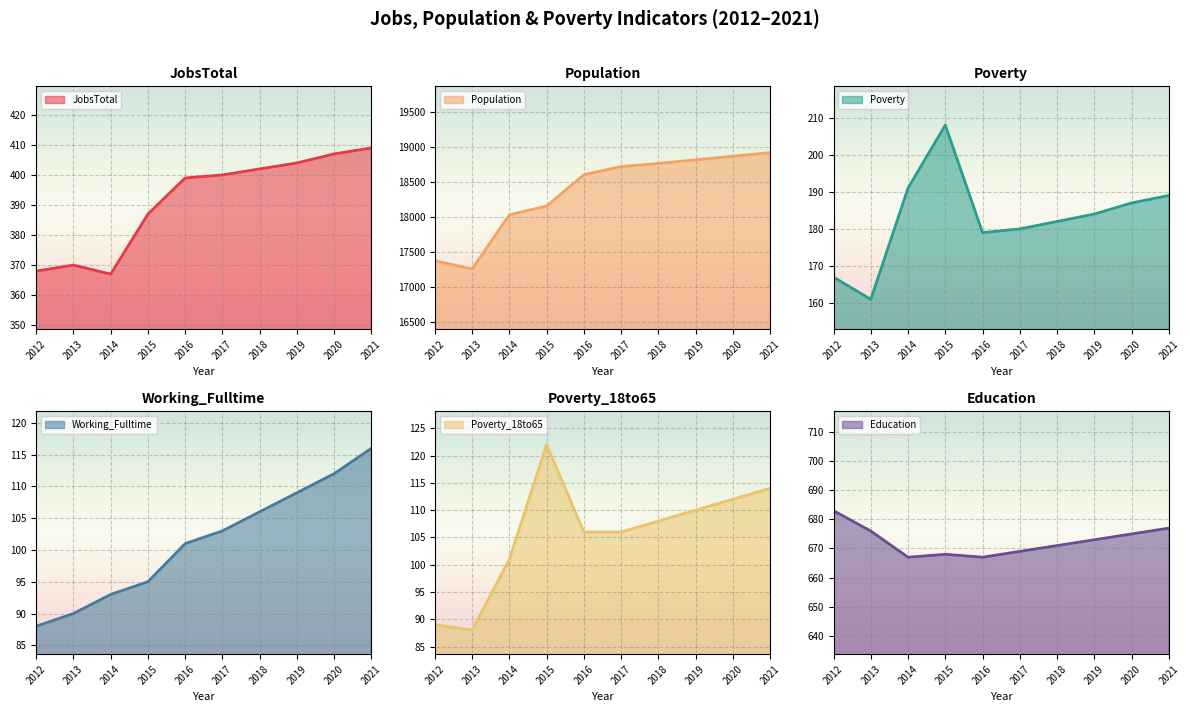

At which category does Poverty reach its first local valley?

2013